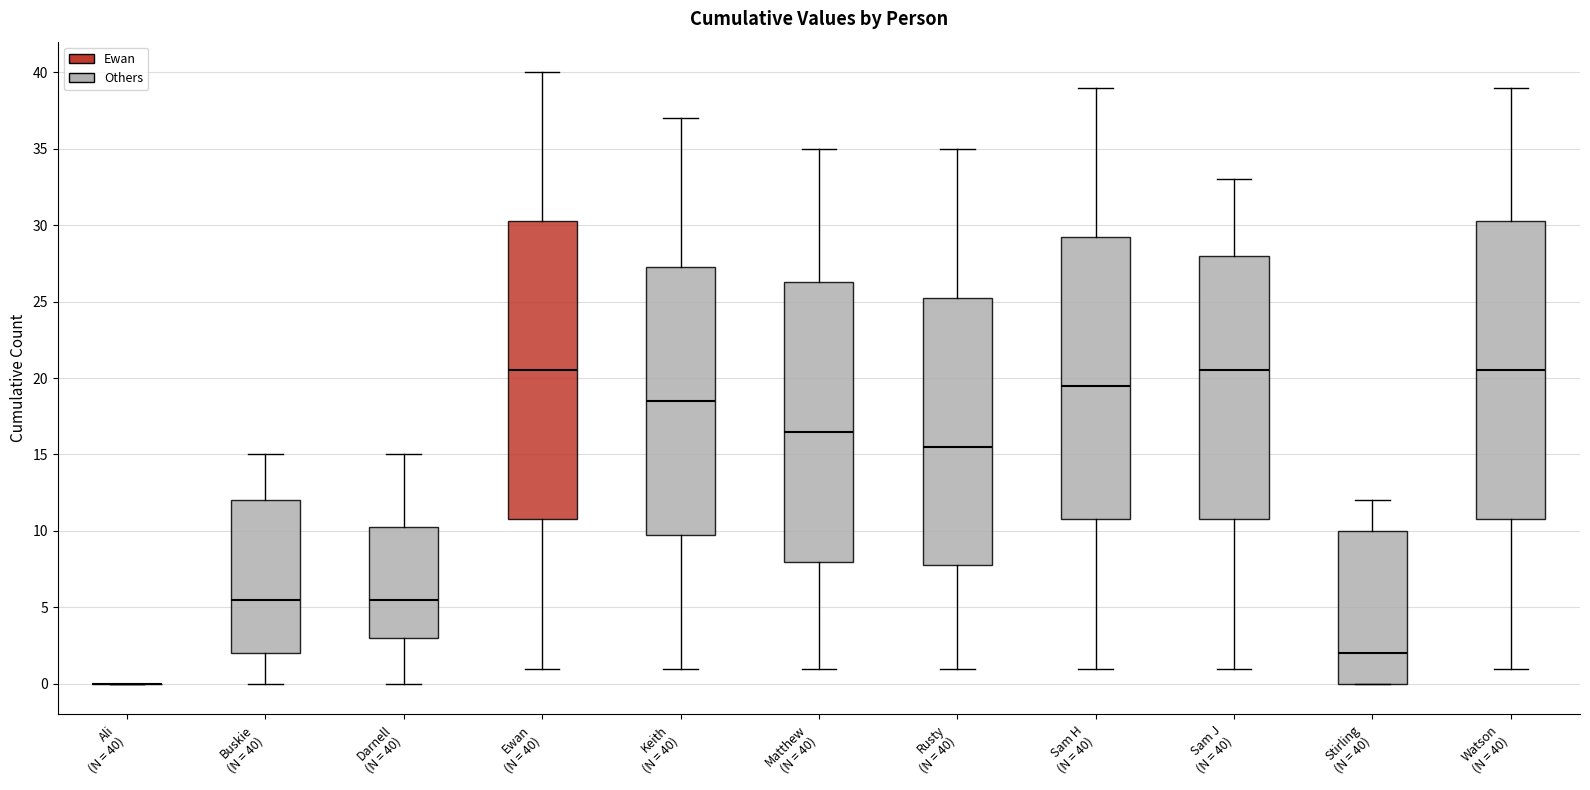

Reading left to right, transcribe this box plot: for each box, give where its median line is, the range the box spans, and where its two whiskers end, as read against the y-axis. The values are not printed on the chart, so give them approximately, as read against the axis.

Ali (N = 40): box collapsed to a line at 0.0, whiskers 0.0 to 0.0
Buskie (N = 40): median 5.5, box 2.0 to 12.0, whiskers 0.0 to 15.0
Darnell (N = 40): median 5.5, box 3.0 to 10.5, whiskers 0.0 to 15.0
Ewan (N = 40): median 20.5, box 11.0 to 30.5, whiskers 1.0 to 40.0
Keith (N = 40): median 18.5, box 10.0 to 27.5, whiskers 1.0 to 37.0
Matthew (N = 40): median 16.5, box 8.0 to 26.5, whiskers 1.0 to 35.0
Rusty (N = 40): median 15.5, box 8.0 to 25.5, whiskers 1.0 to 35.0
Sam H (N = 40): median 19.5, box 11.0 to 29.5, whiskers 1.0 to 39.0
Sam J (N = 40): median 20.5, box 11.0 to 28.0, whiskers 1.0 to 33.0
Stirling (N = 40): median 2.0, box 0.0 to 10.0, whiskers 0.0 to 12.0
Watson (N = 40): median 20.5, box 11.0 to 30.5, whiskers 1.0 to 39.0